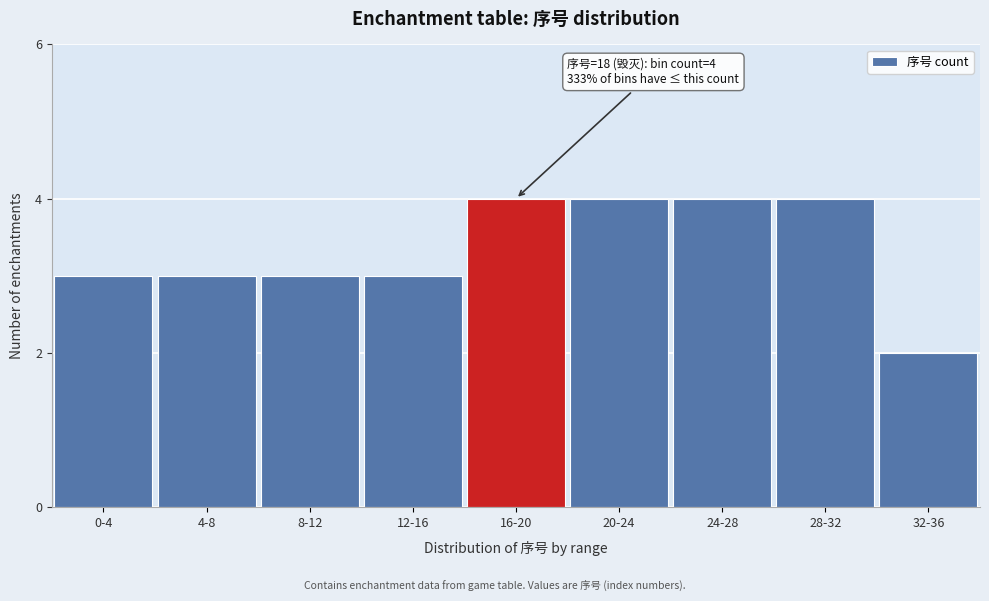

Reading left to right, list all the values displayed in this chart.

3	3	3	3	4	4	4	4	2